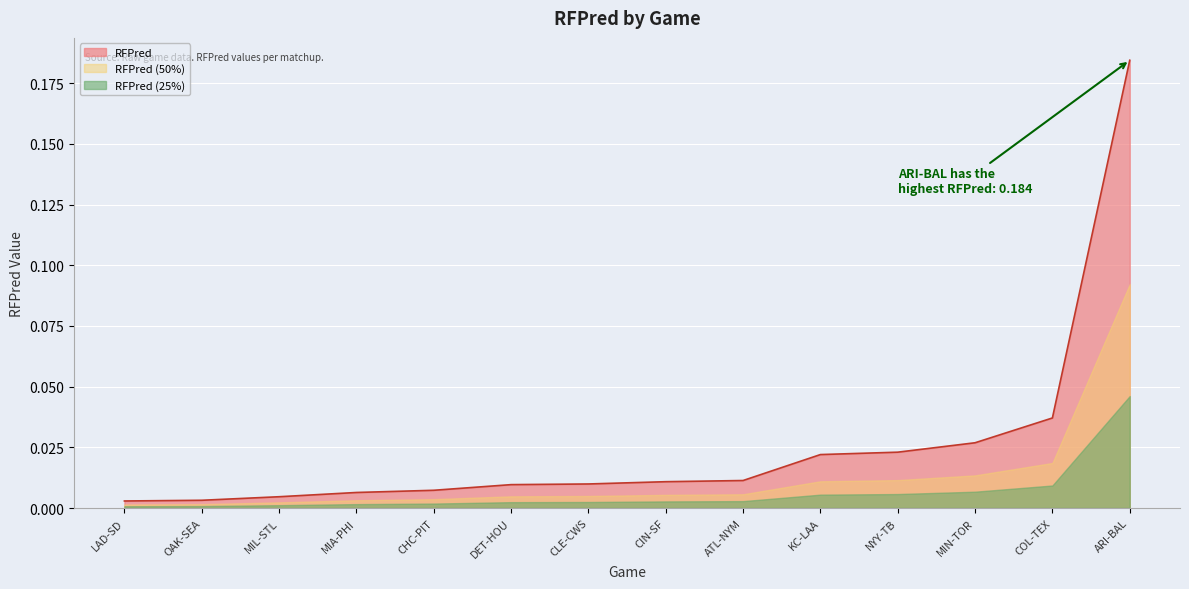

What is the label of the 1st point from the right?

ARI-BAL